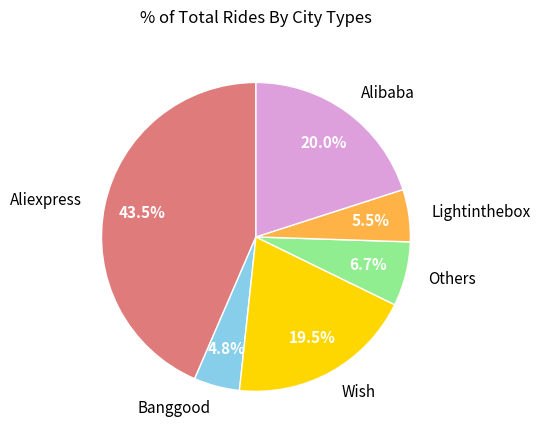

To the nearest percent, what is the combined percentage of Others and Banggood?

12%